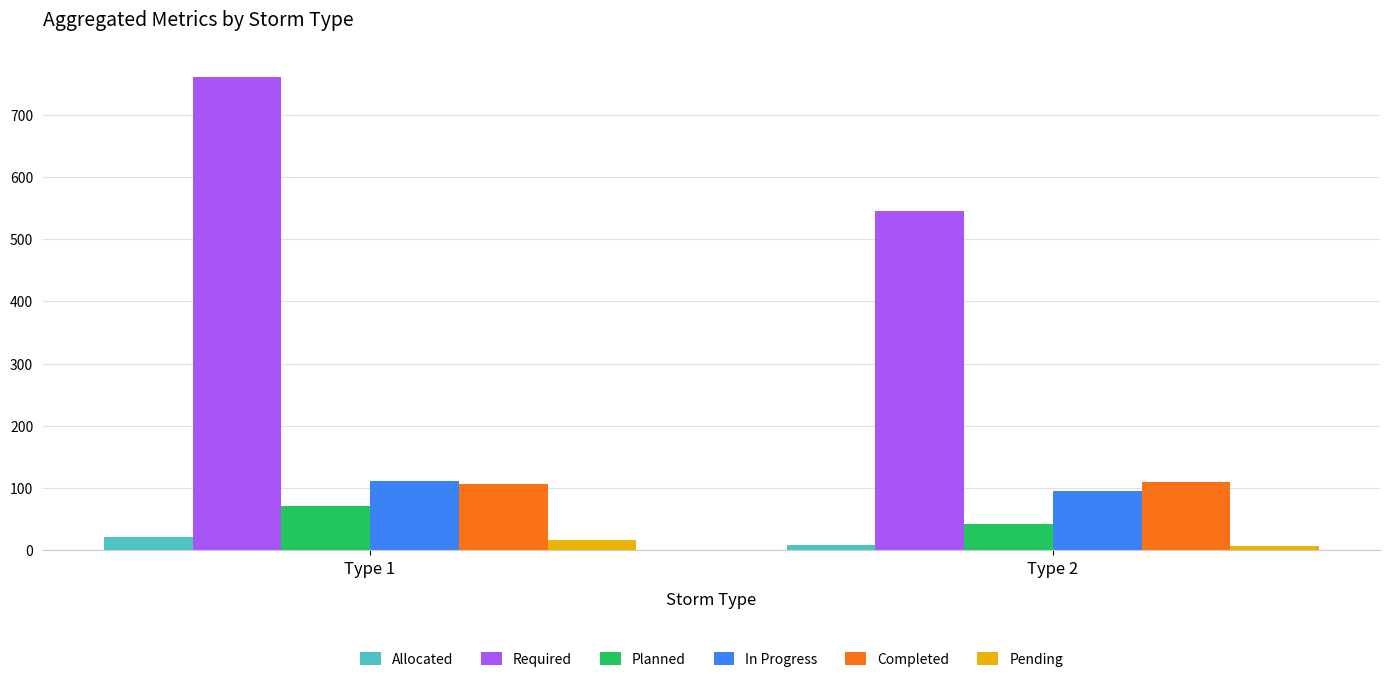

The Completed series shows 150.9 at Type 1. True or false?

False